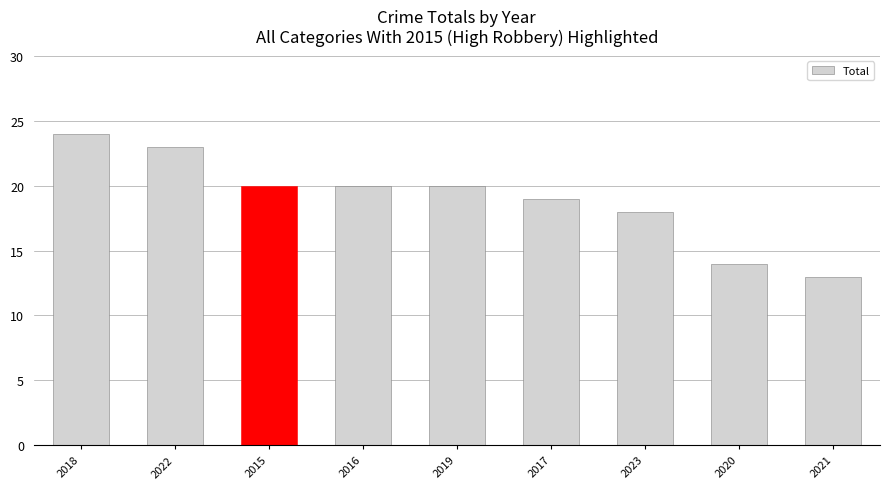

At which category does the chart reach its peak across all series?

2018